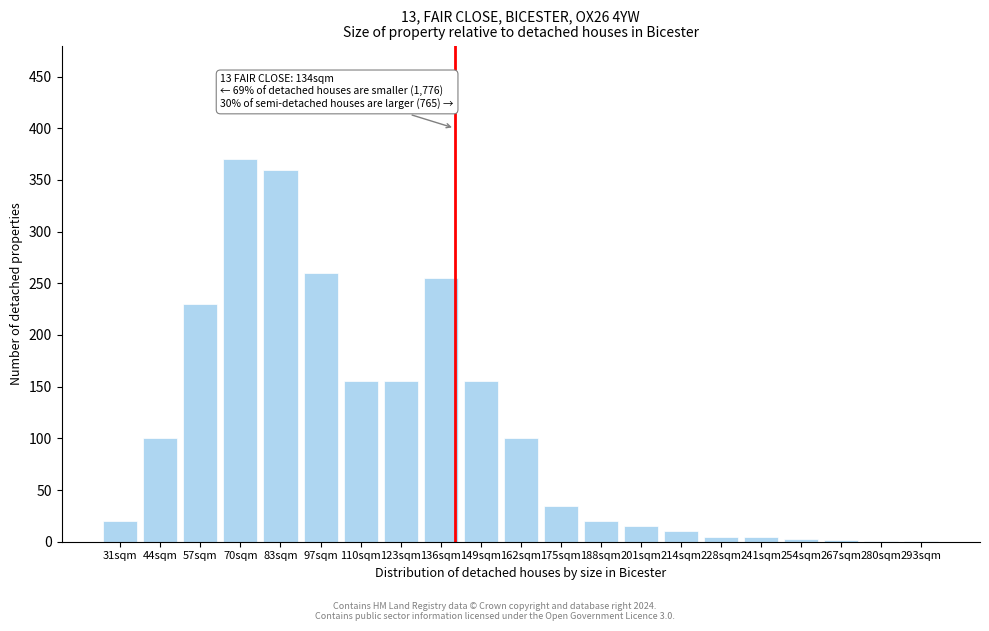

Between 201sqm and 175sqm, which is larger?

175sqm